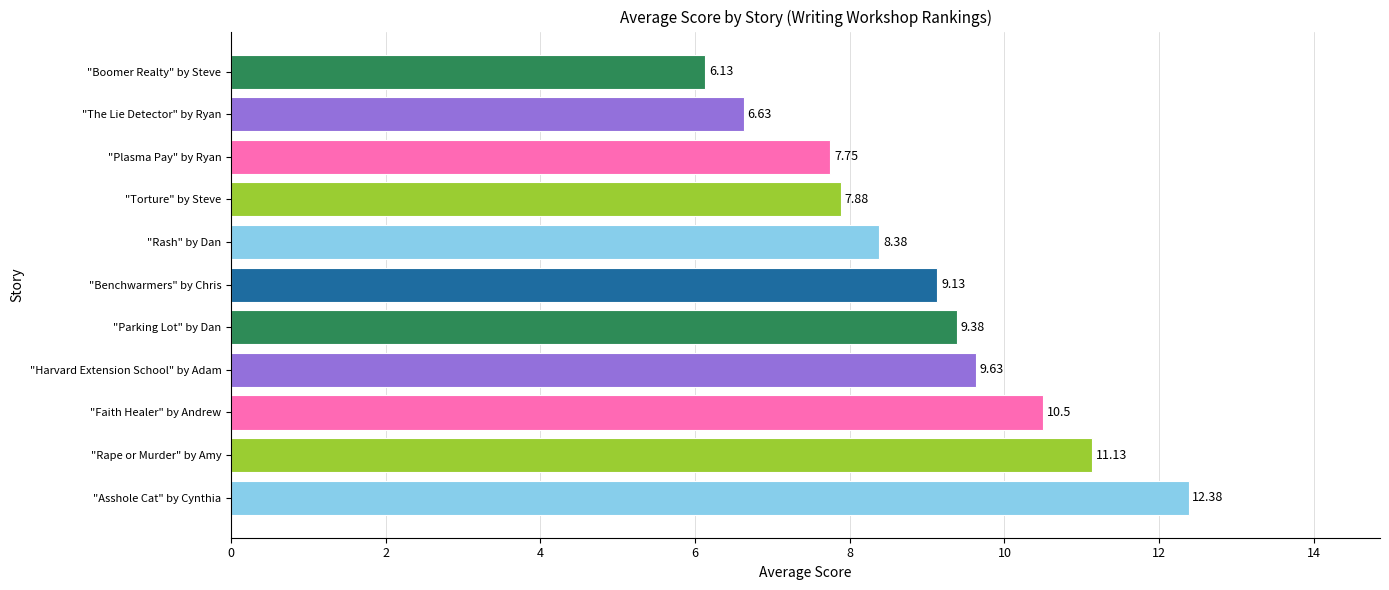

What is the sum of all values?

98.9